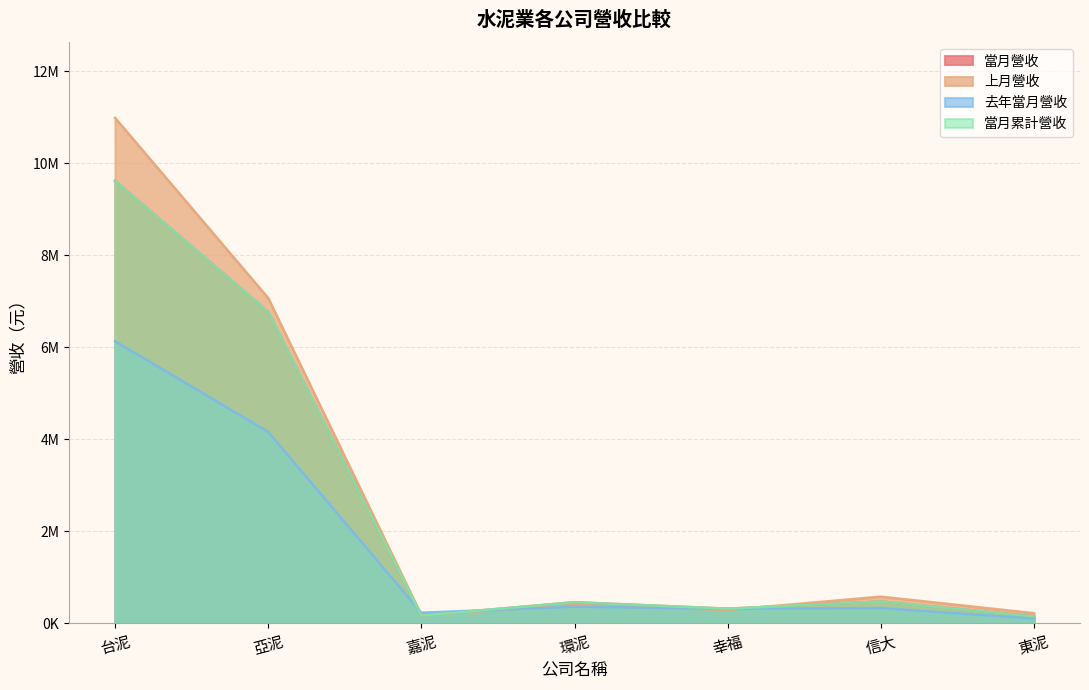

At which label does 去年當月營收 reach its minimum?

東泥